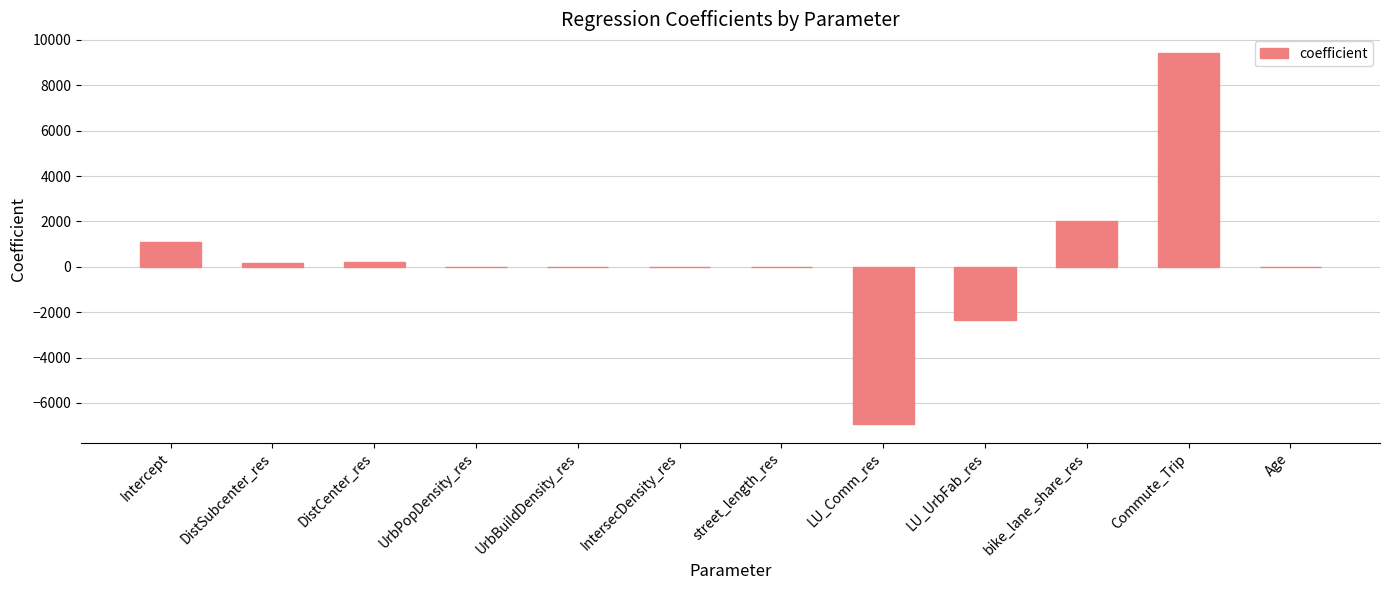

Is it true that the value at Commute_Trip is 9424.9?

True